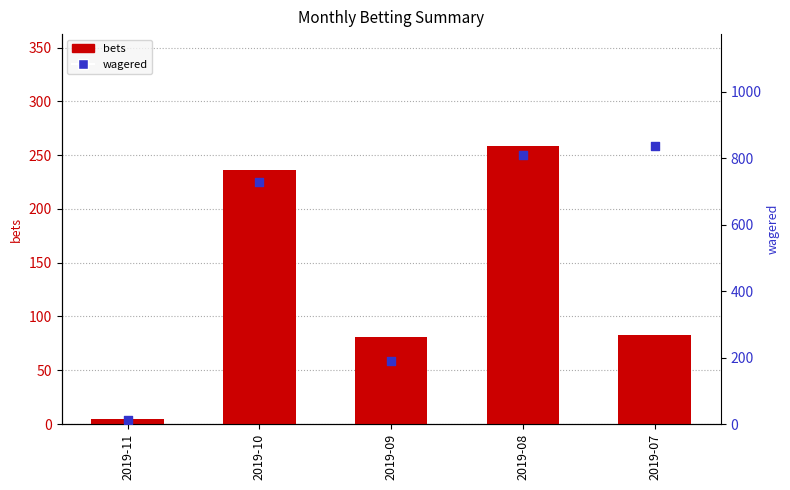

Which series contains the highest Y value?

wagered